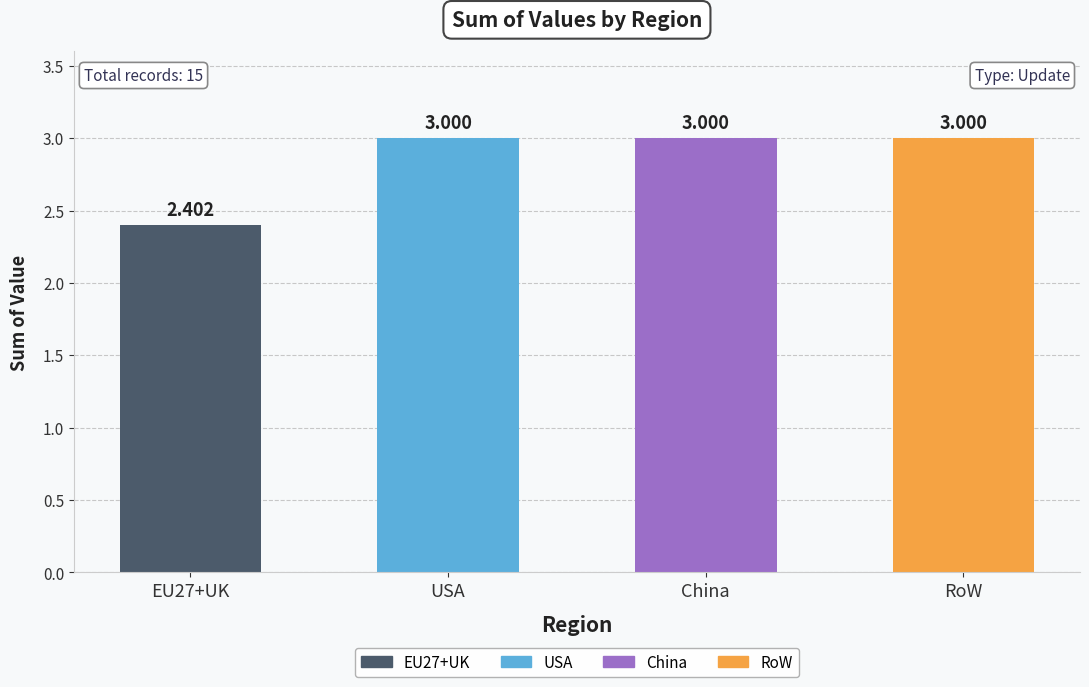

The value at EU27+UK is 3.3. True or false?

False